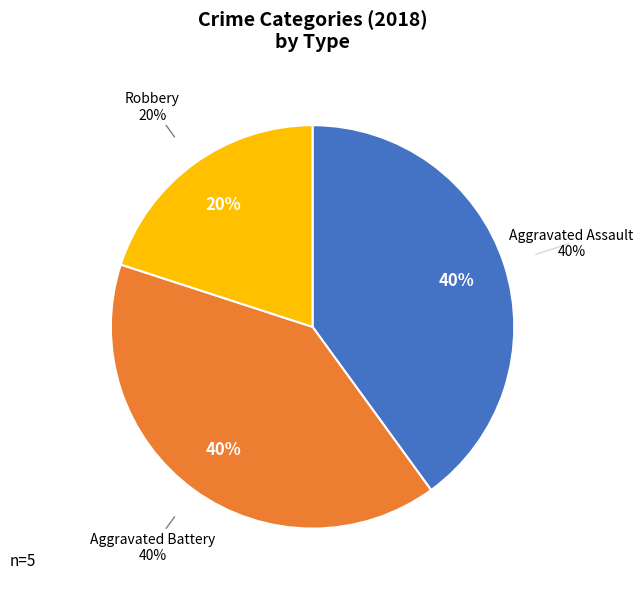

Is the sum of Robbery and Aggravated Battery greater than half?

Yes